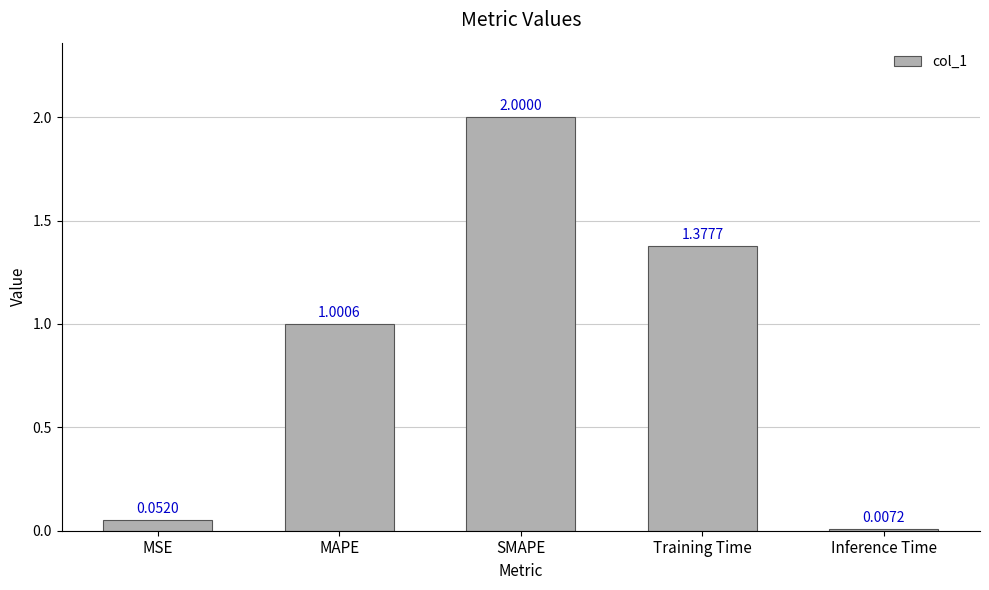

Are the bars grouped side by side (vs. stacked)?

No